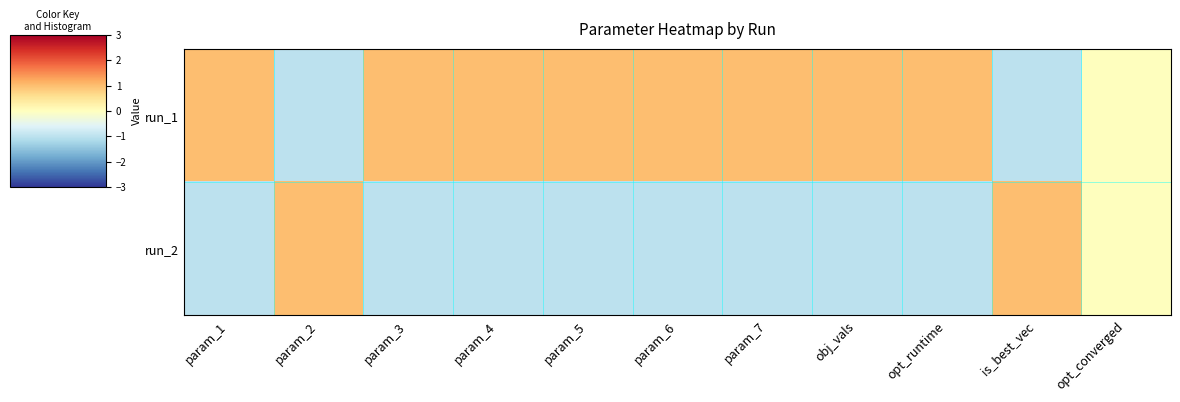

At how many categories does at least one series exceed 0?

10